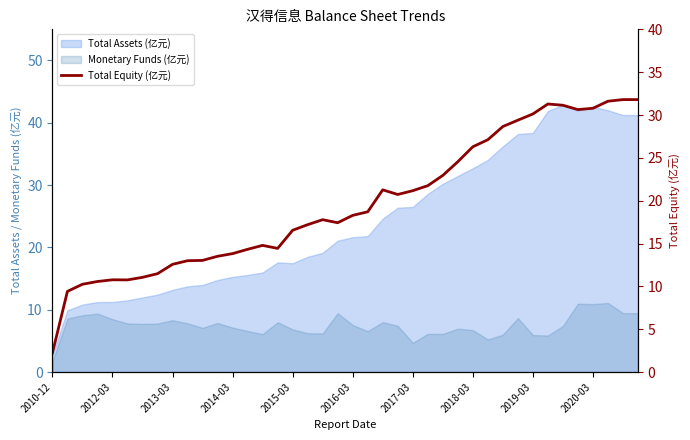

The chart shows a value of 56.6 at 37. True or false?

False